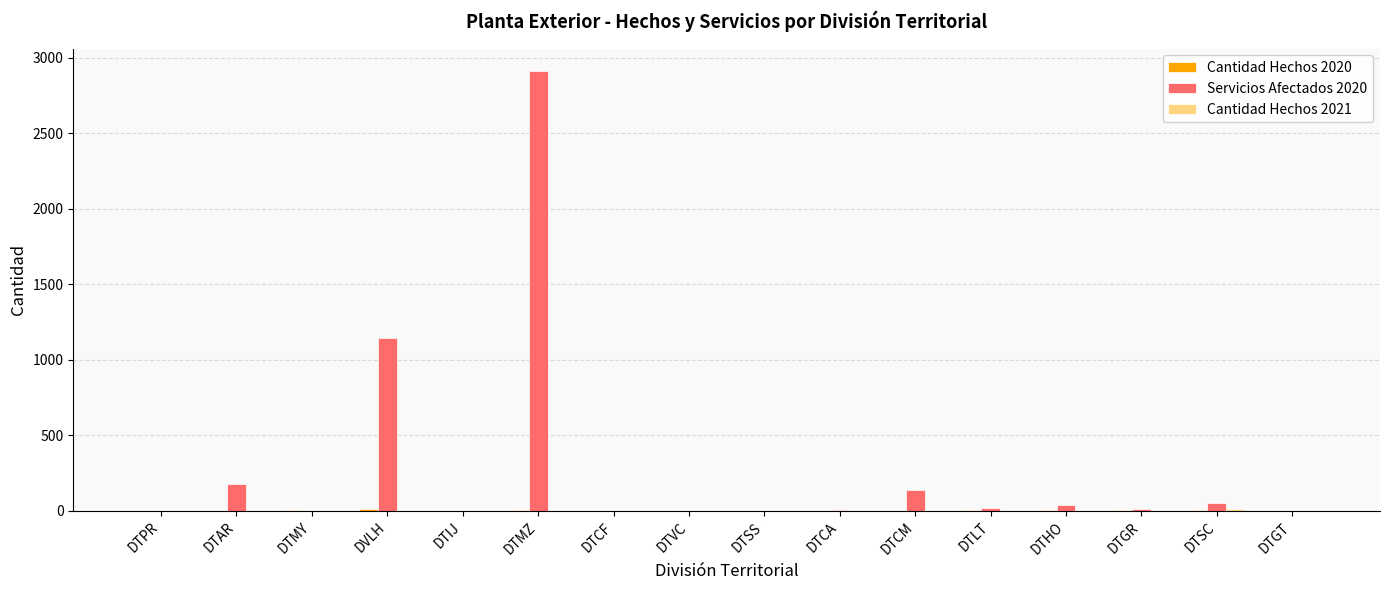

How many groups of bars are there?

16